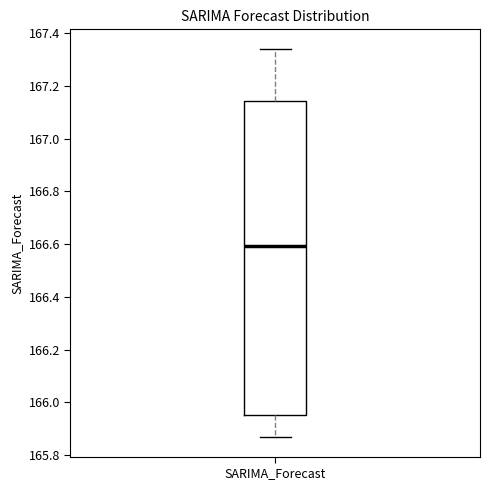

Where does the upper whisker of the box for SARIMA_Forecast end on the y-axis? The values are not printed on the chart, so give them approximately, as read against the axis.

167.34